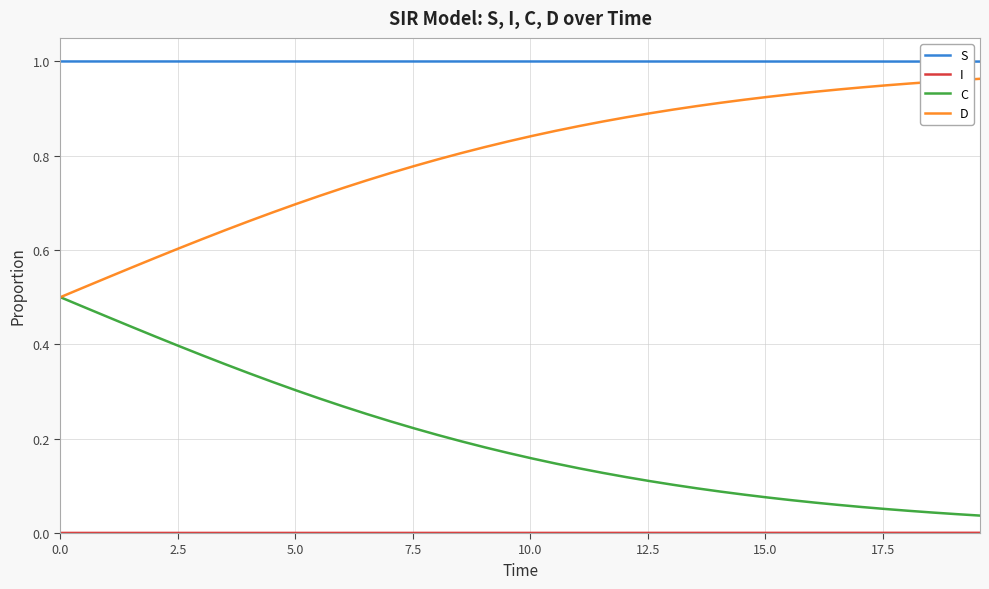

True or false: D and S intersect in this chart.

False